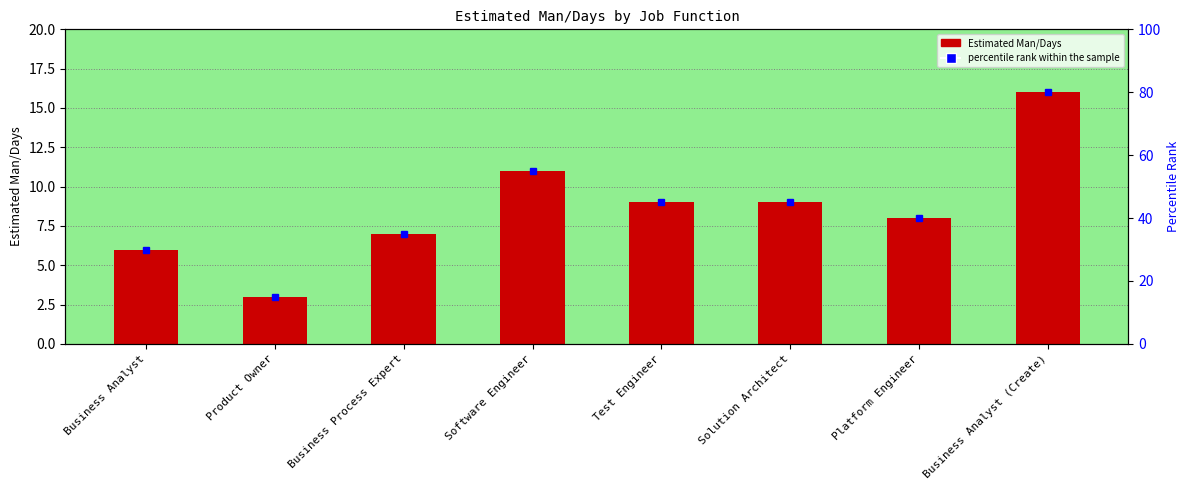

Where is the data nearest to the value 9?

Test Engineer